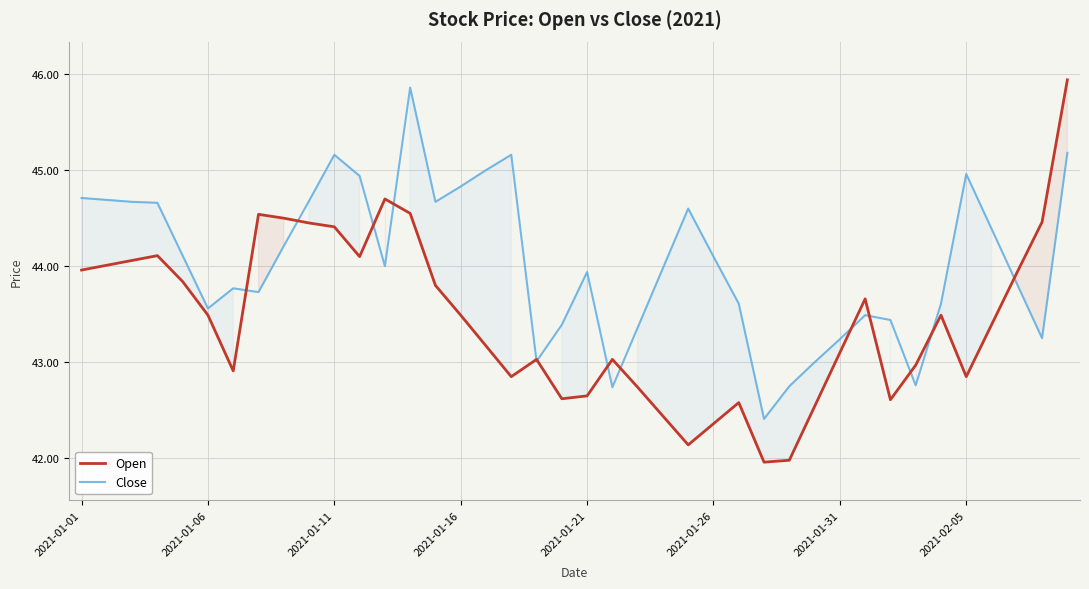

The Open series shows 62.6 at 2021-01-26. True or false?

False